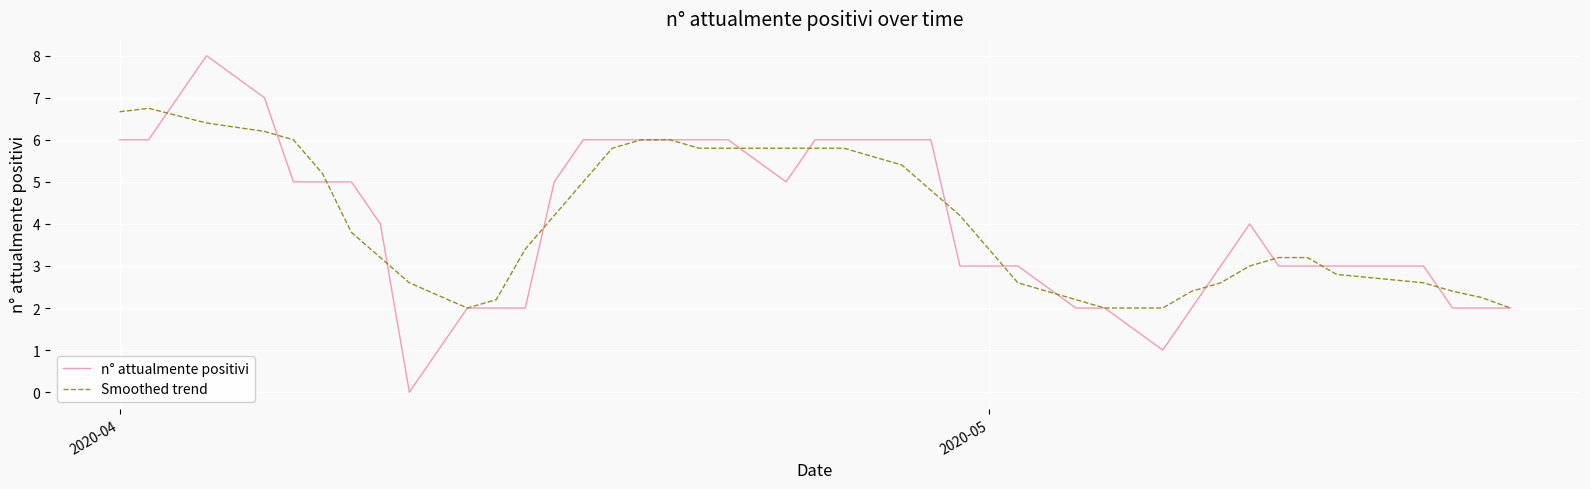

What is the greatest value displayed?

8.0